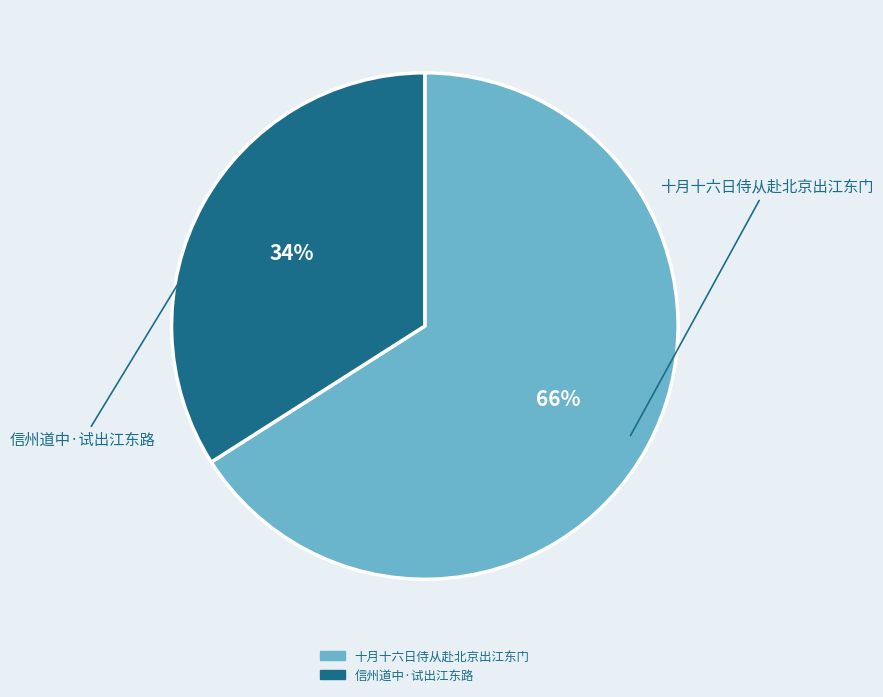

True or false: 十月十六日侍从赴北京出江东门 accounts for 55% of the total.

False